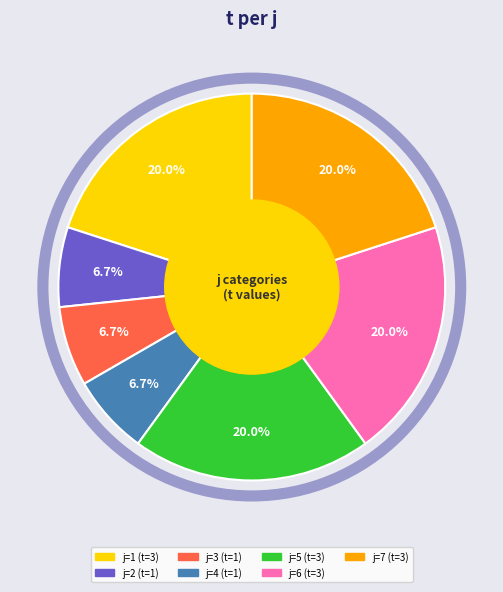

Does any single category account for the majority?

No